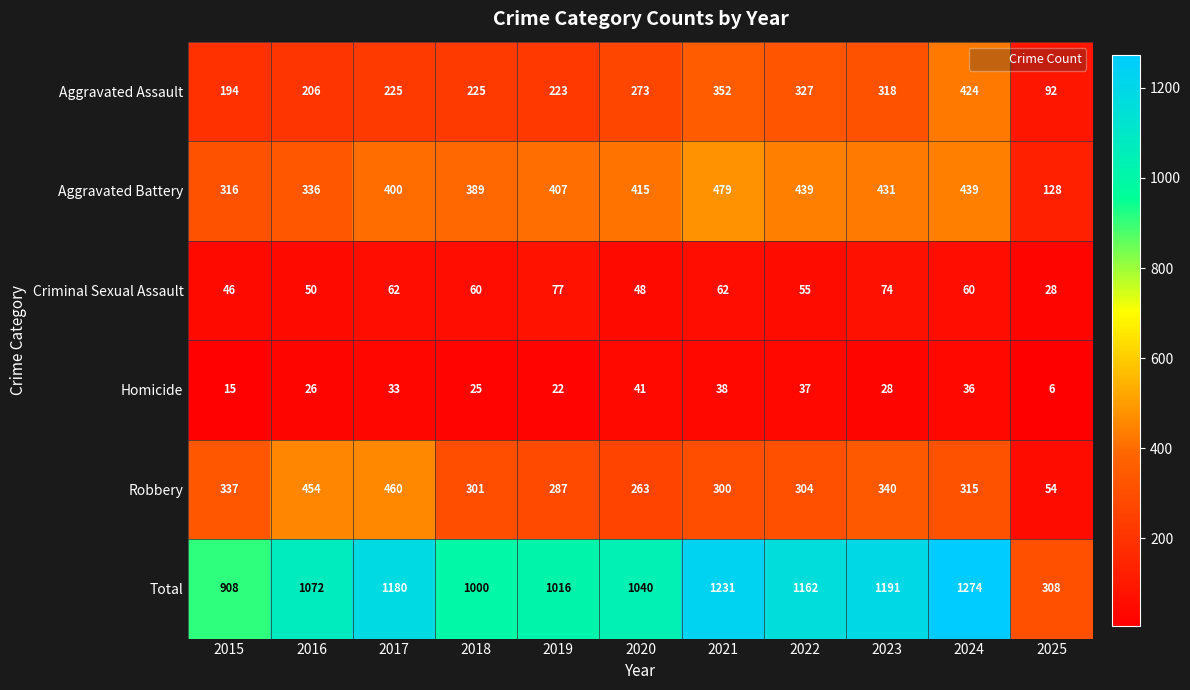

Which series has the widest spread of values?

Total